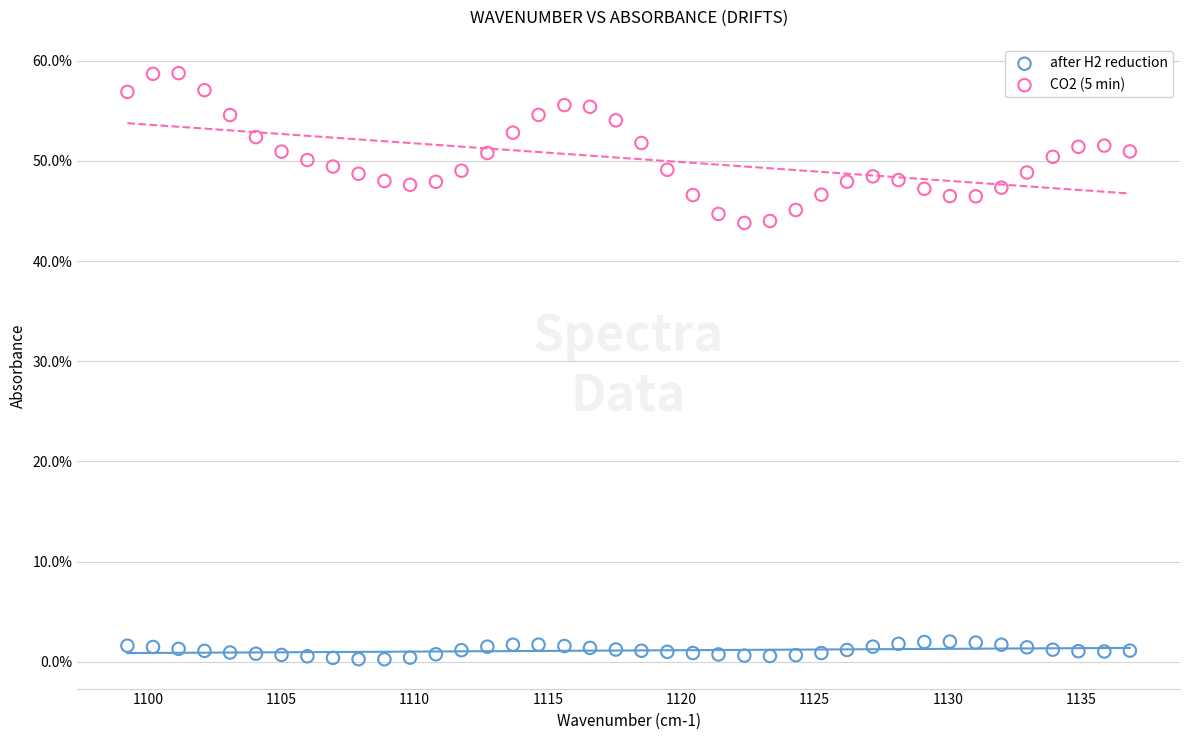

Which series contains the highest Y value?

CO2 (5 min)